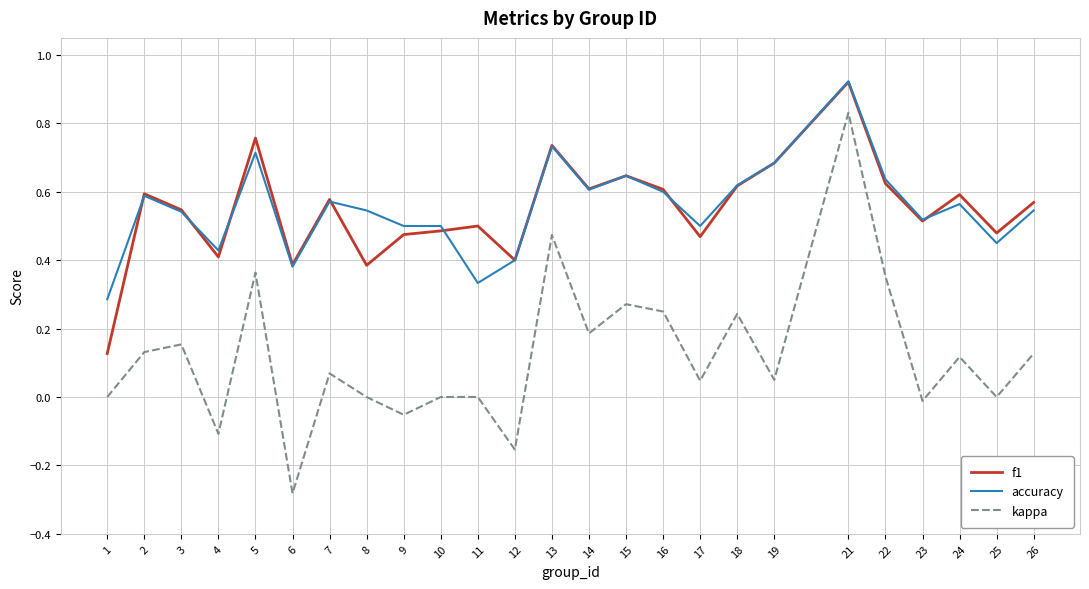

Is the value of kappa at 24 greater than the value of accuracy at 24?

No